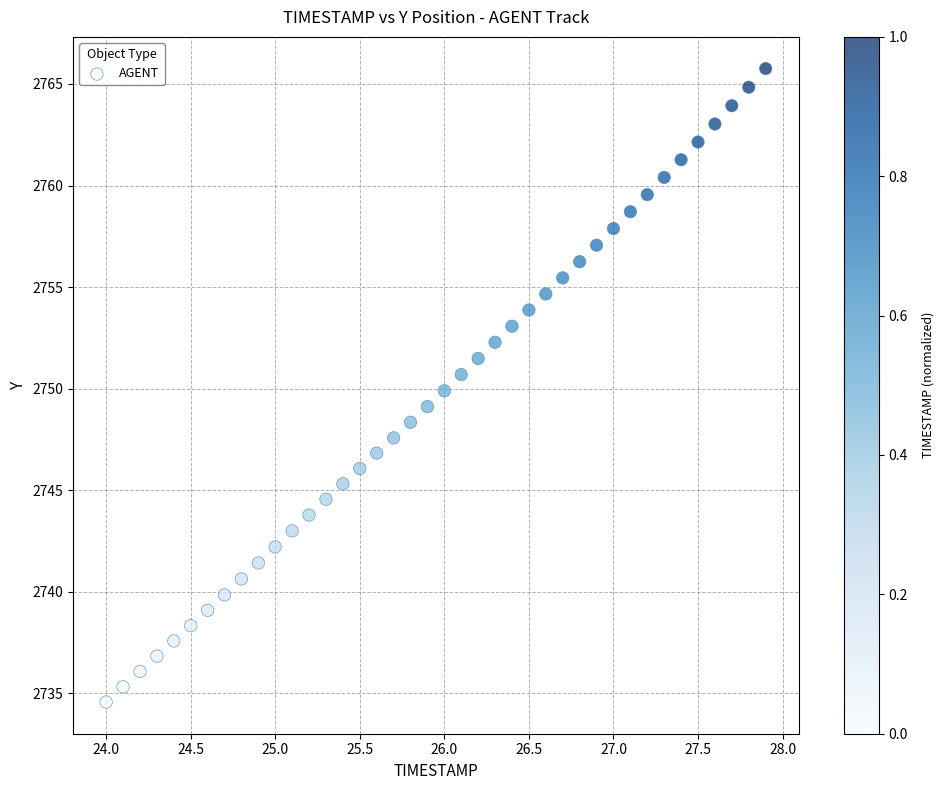

What is the range of X values (max minus min)?

3.9